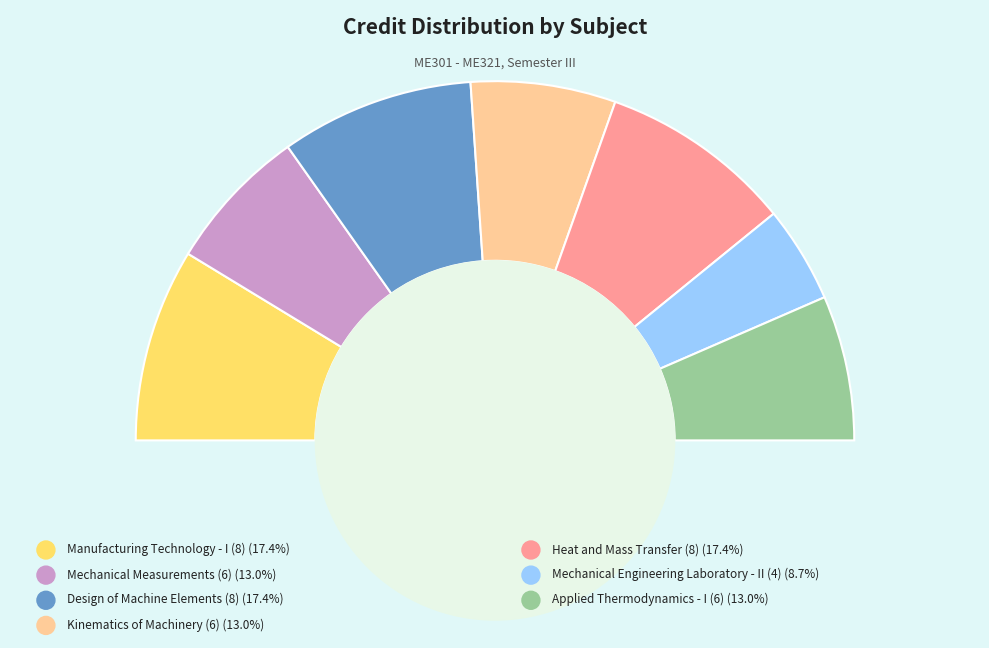

To the nearest percent, what is the difference between the largest and smallest slice percentages?

9%